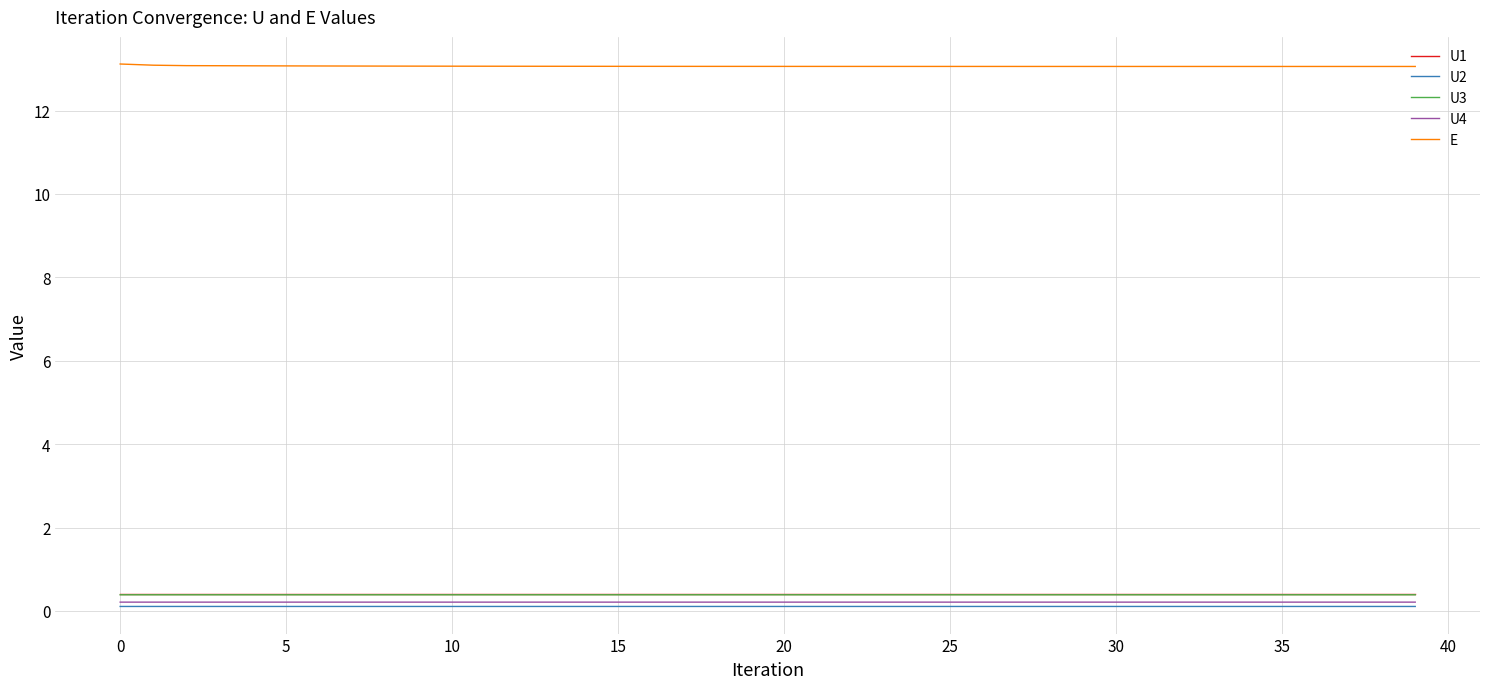

What is the maximum value shown in the chart?

13.1